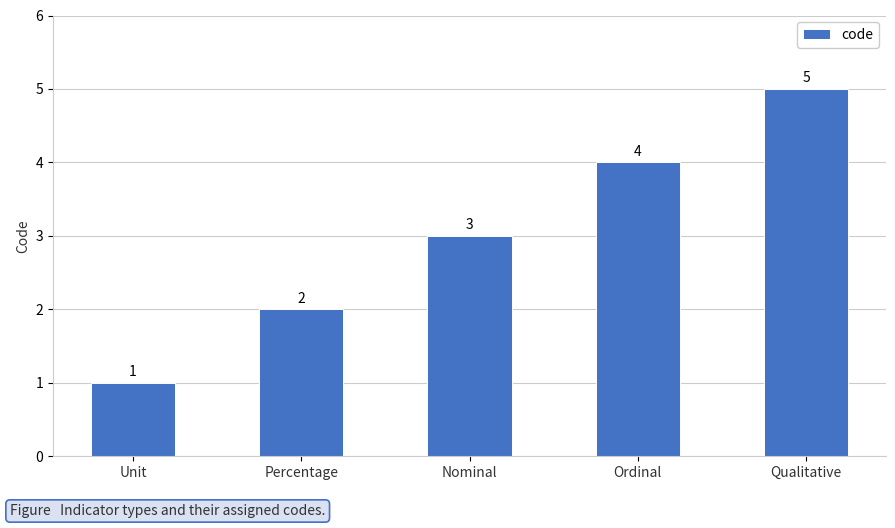

Are the bars horizontal?

No